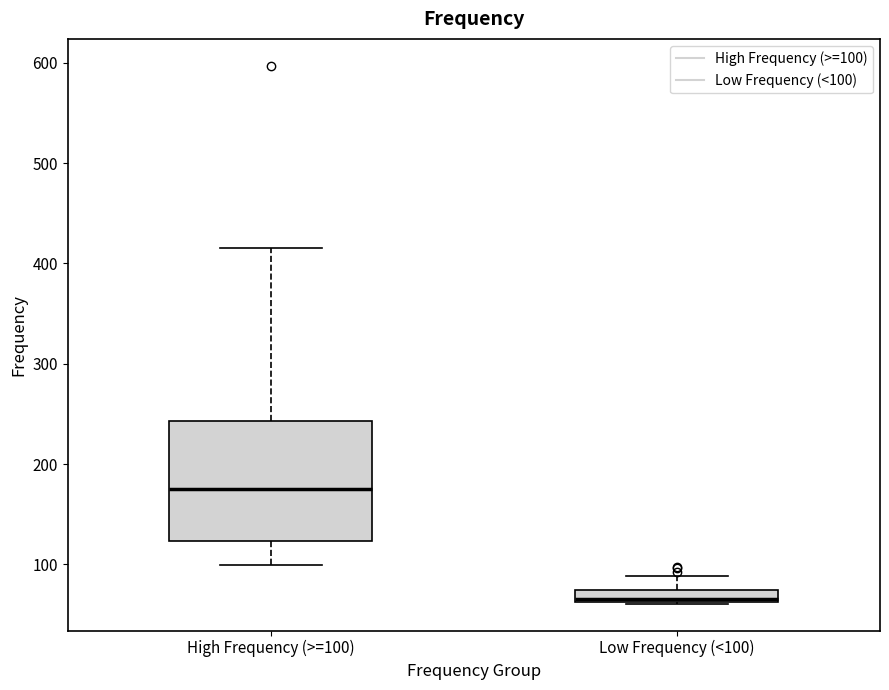

Where does the upper whisker of the box for Low Frequency (<100) end on the y-axis? The values are not printed on the chart, so give them approximately, as read against the axis.

90